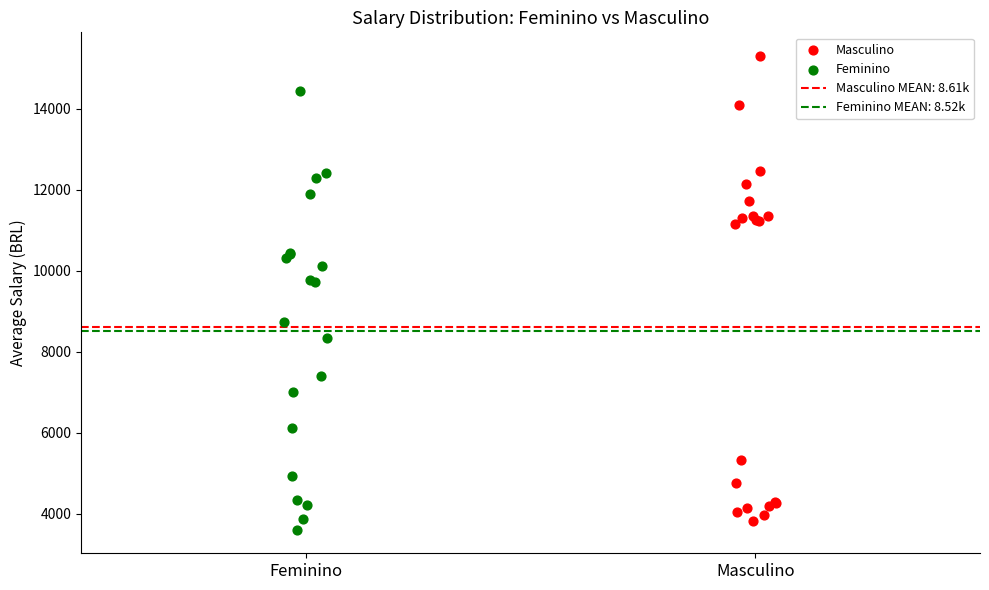

Which series has the largest Y range (max minus min)?

Masculino